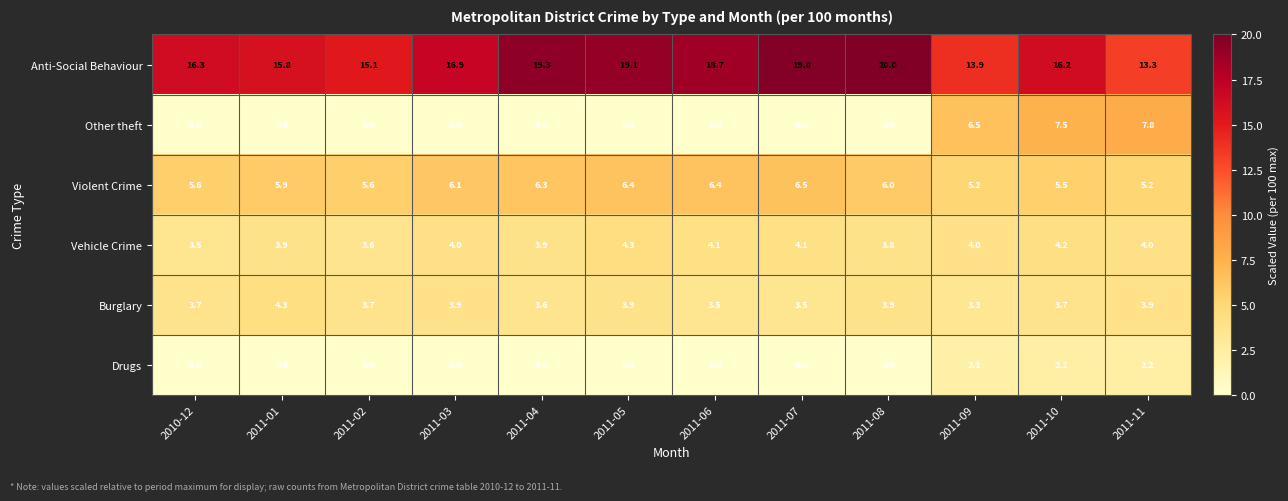

How many data points does each series have?

12